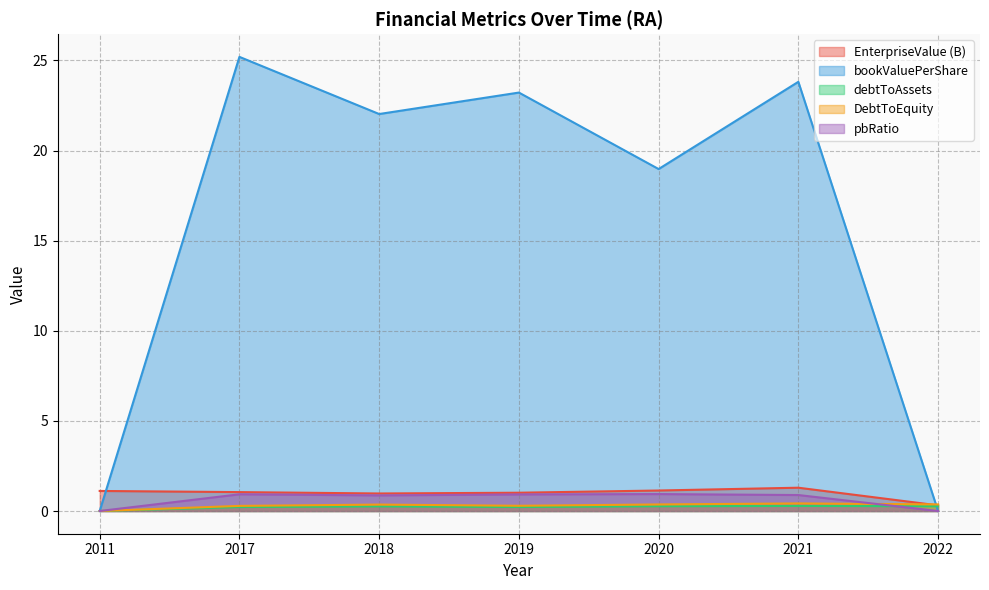

What is the total value across all series at 2019?

25.7